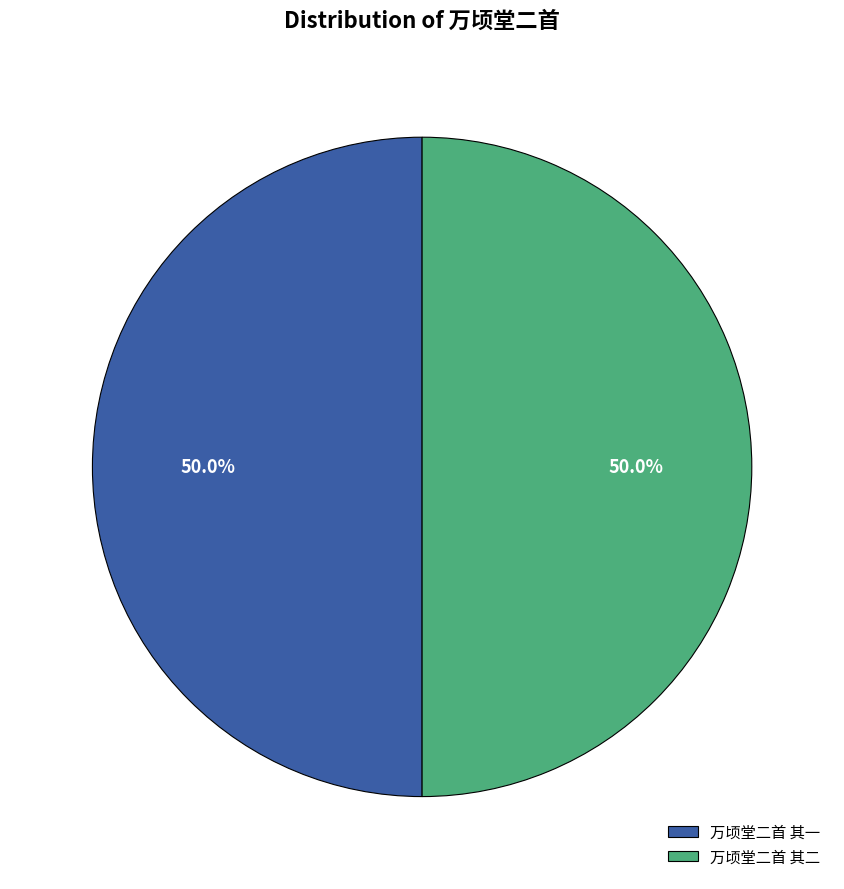

True or false: 万顷堂二首 其二 accounts for 50% of the total.

True